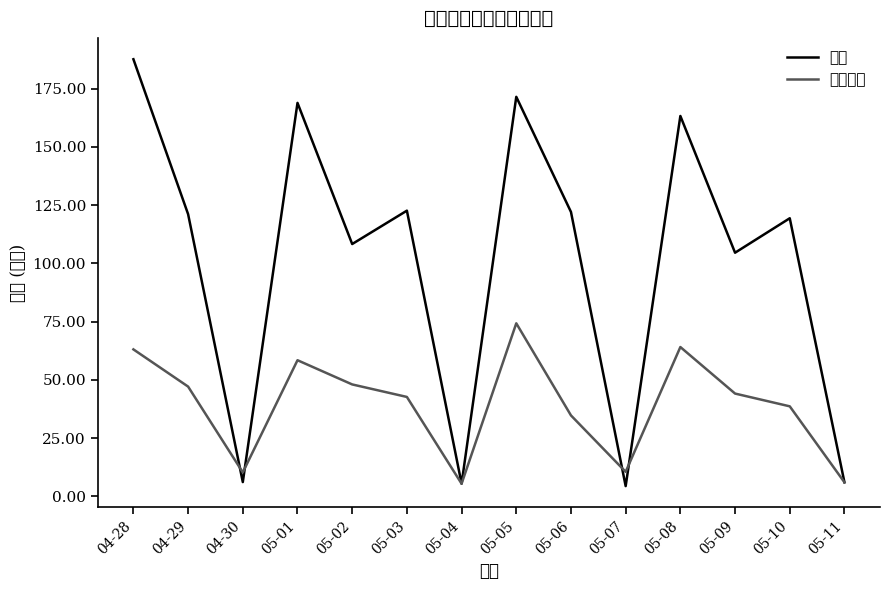

What is the label of the 1st point from the right?

05-11